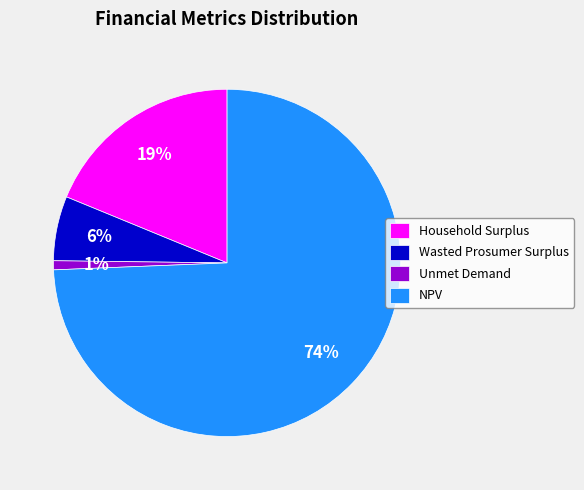

Which category has the smallest portion of the pie?

Unmet Demand